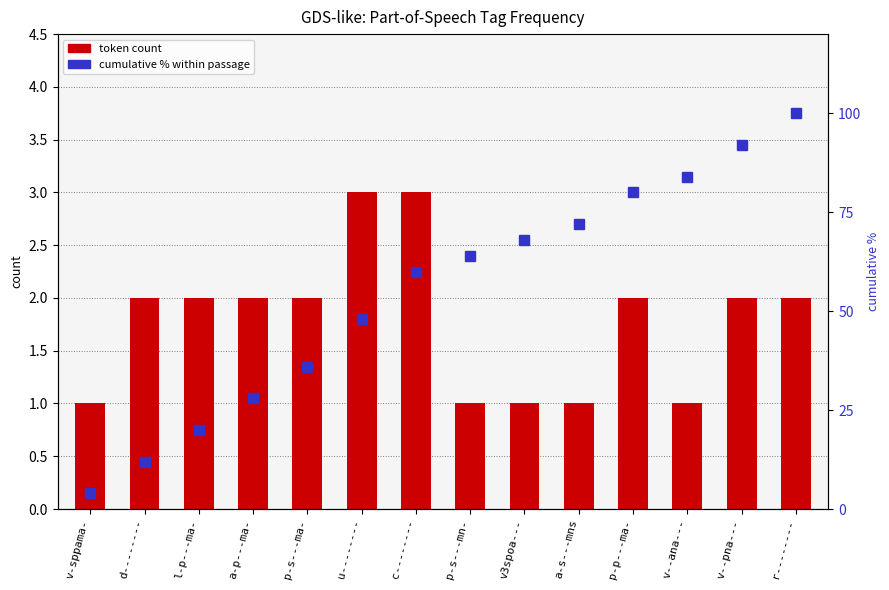

How many data points in cumulative % are above 64?

6